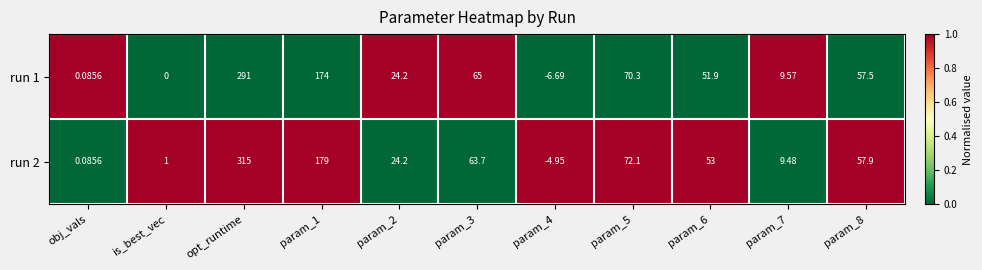

Where does the run 1 series first go above 51?

opt_runtime